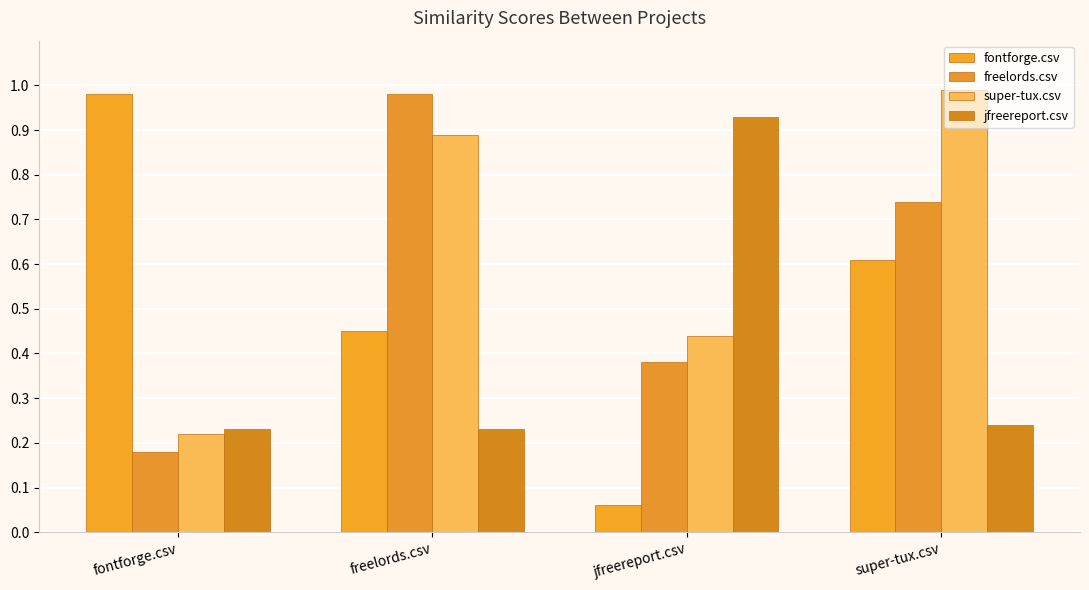

Which label corresponds to the smallest value in the chart?

jfreereport.csv